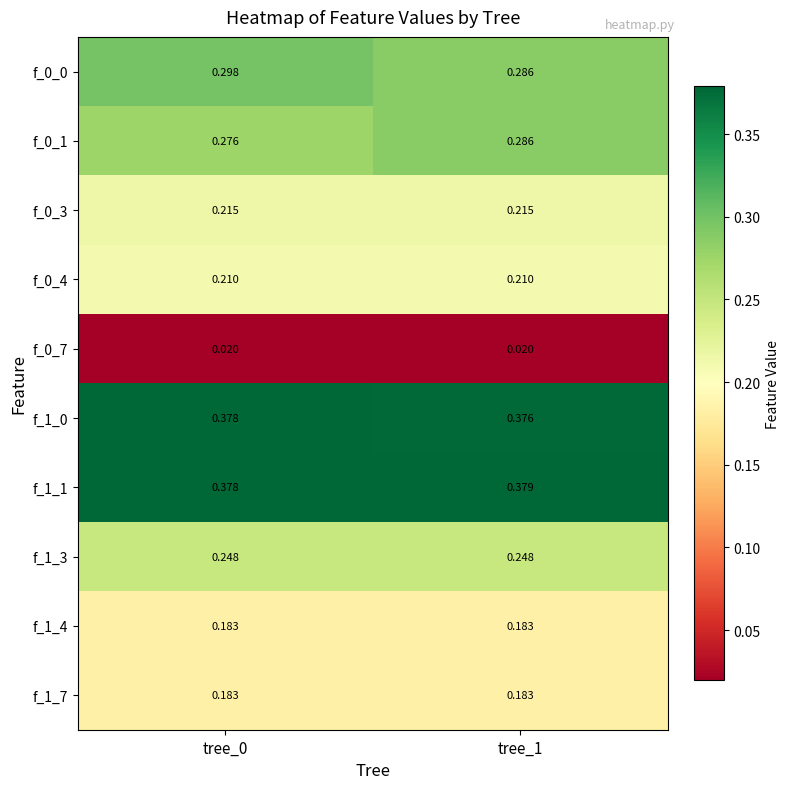

Which series has the largest range (max minus min)?

f_0_0